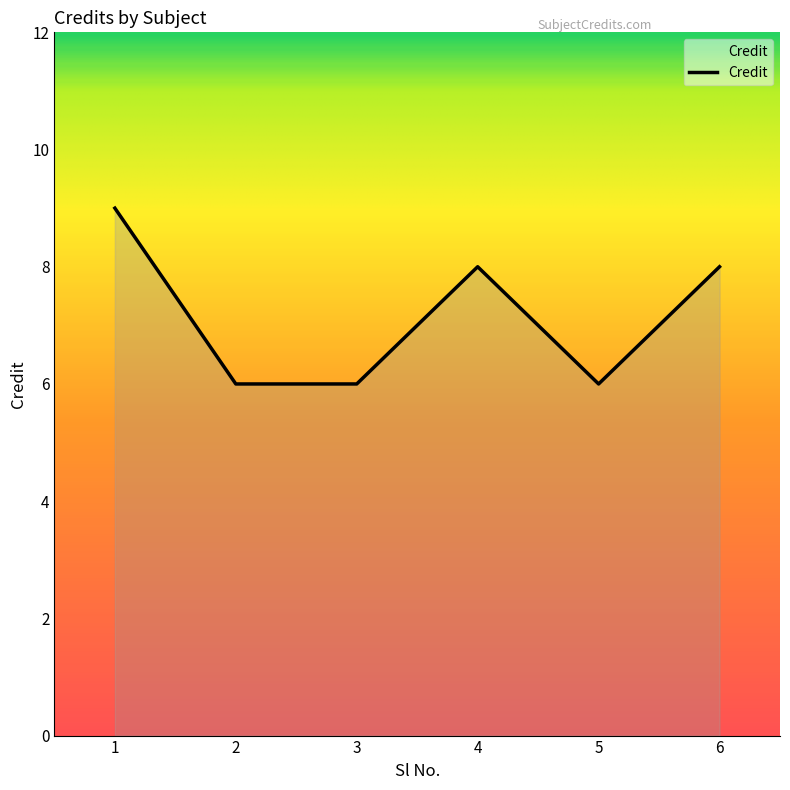

At which category does the chart reach its peak across all series?

1